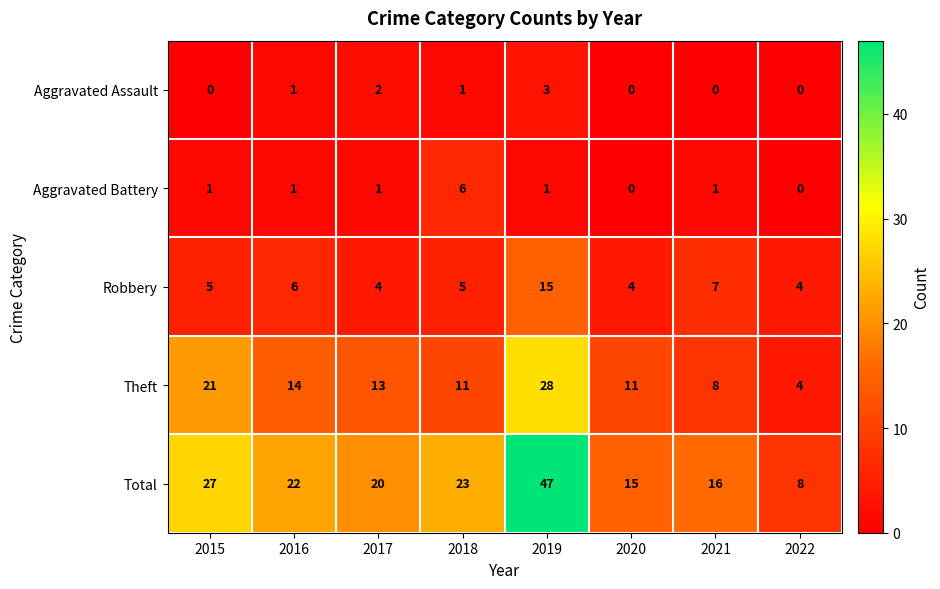

What is the total value across all series at 2015?

54